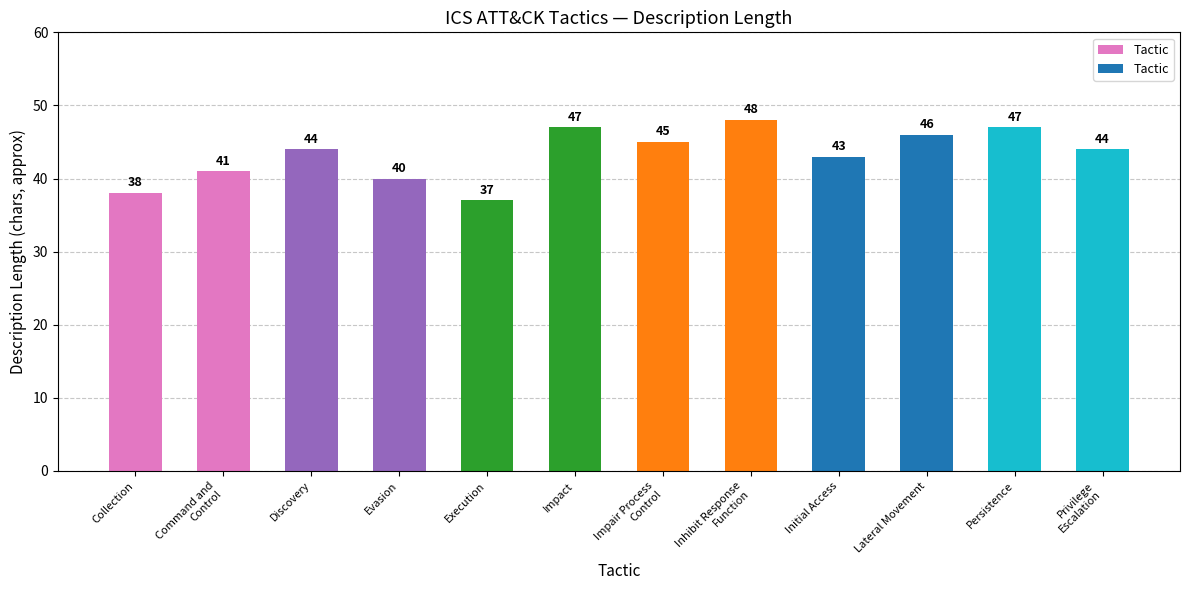

How many values are below 44?

5